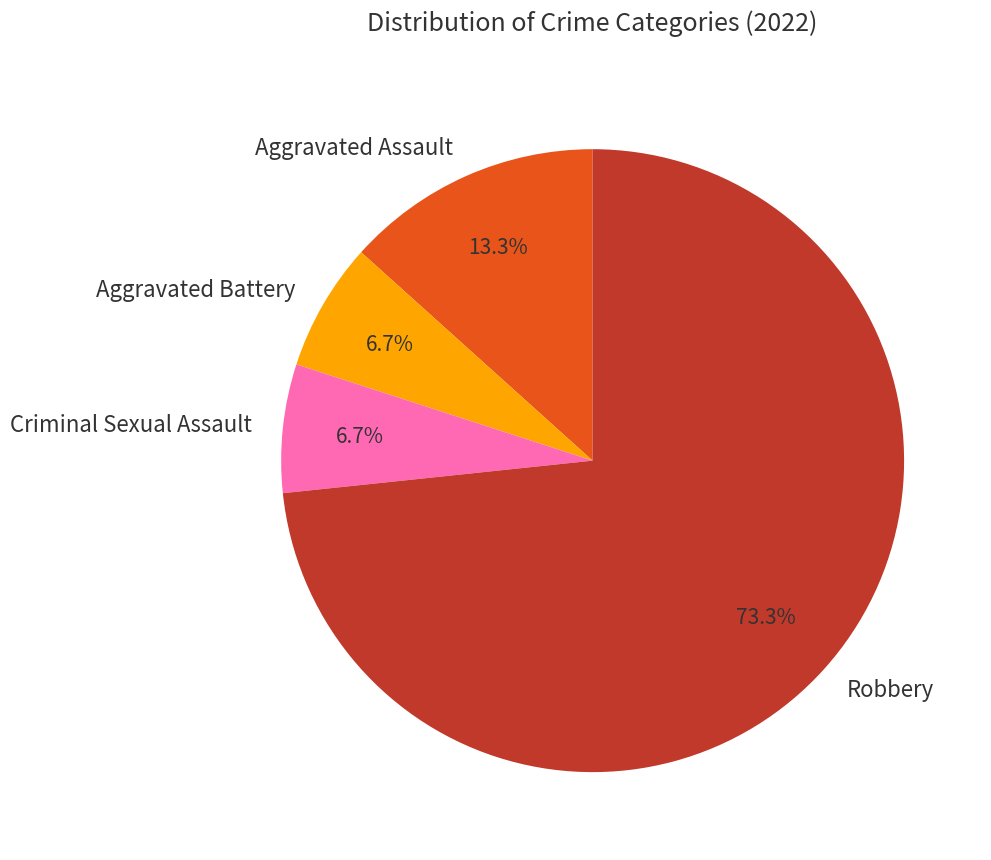

What is the majority slice?

Robbery